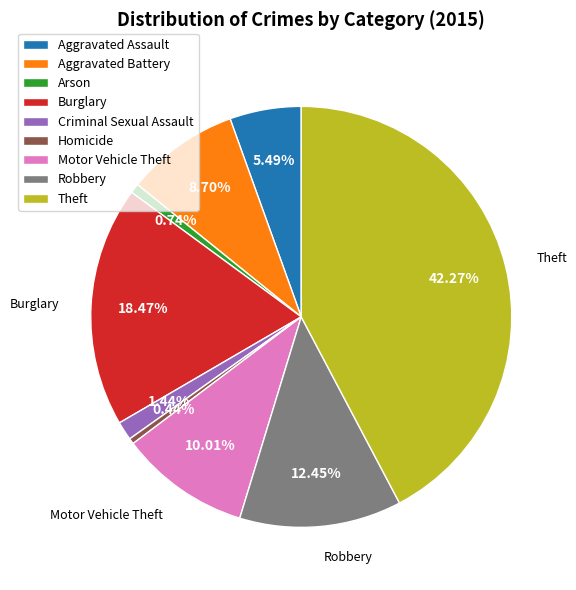

To the nearest percent, what portion does Aggravated Assault represent?

5%